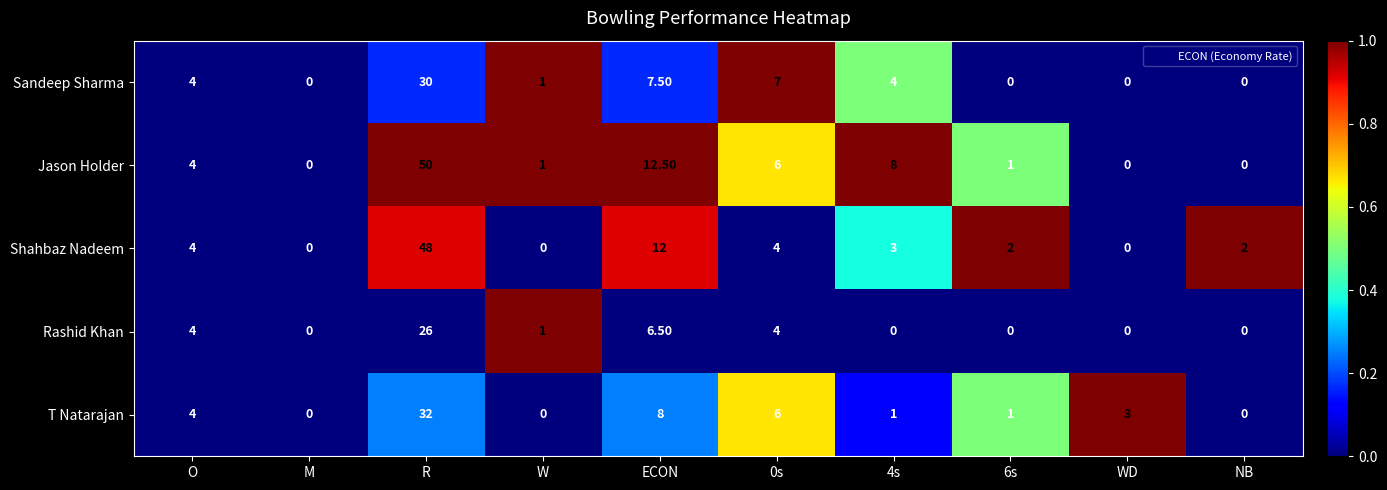

Which series has the widest spread of values?

Jason Holder